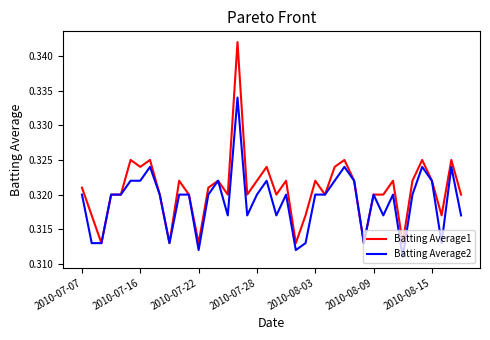

Rank the series by their average value, from lowest to highest.

Batting Average2, Batting Average1